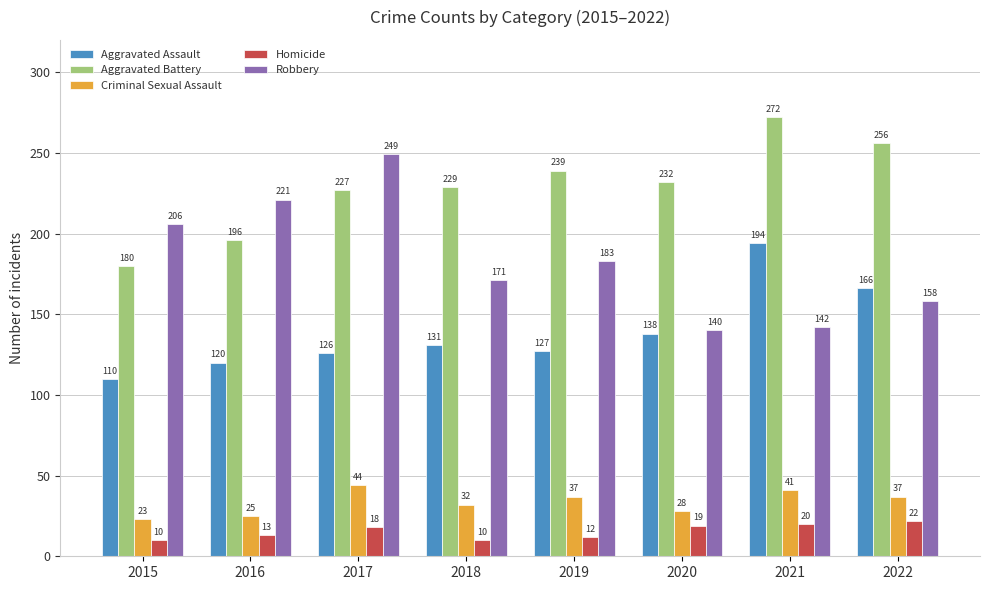

List the series in order of their peak value, lowest first.

Homicide, Criminal Sexual Assault, Aggravated Assault, Robbery, Aggravated Battery